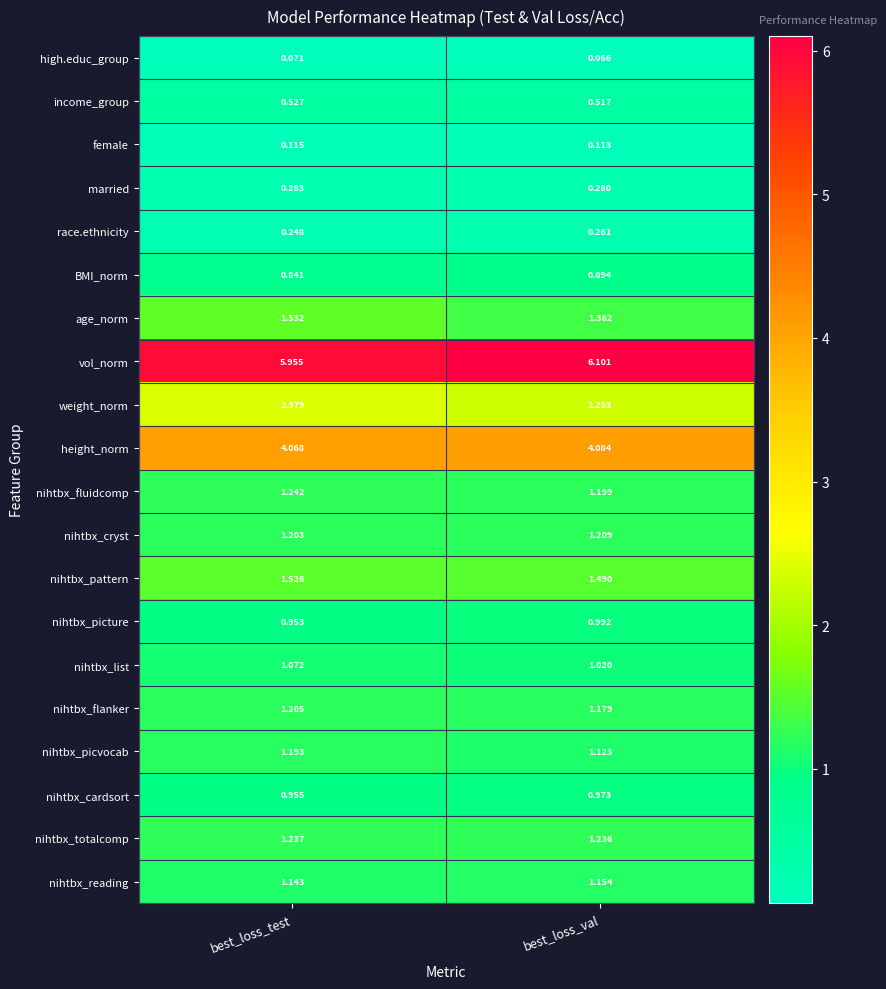

At how many categories does at least one series exceed 0?

2